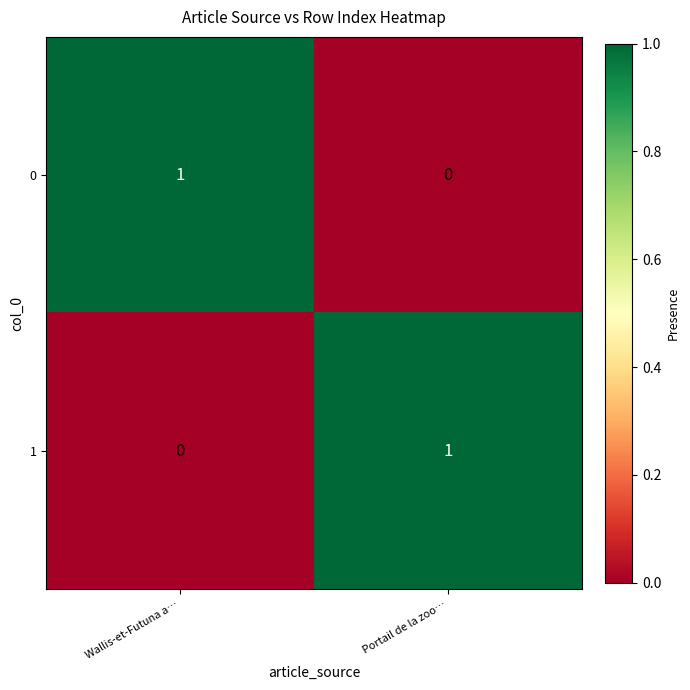

Is the value of 1 at  Portail de la zoo… greater than the value of 0 at  Portail de la zoo…?

Yes